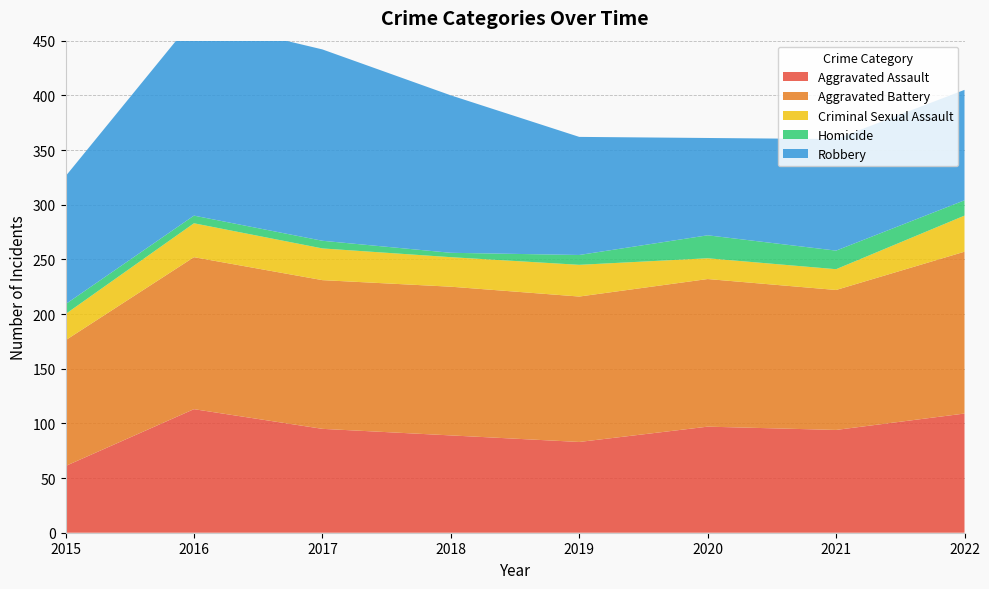

Reading left to right, transcribe all the data shown in this chart.

Aggravated Assault: 2015=61	2016=113	2017=95	2018=89	2019=83	2020=97	2021=94	2022=109
Aggravated Battery: 2015=115	2016=139	2017=136	2018=136	2019=133	2020=135	2021=128	2022=148
Criminal Sexual Assault: 2015=24	2016=31	2017=29	2018=27	2019=29	2020=19	2021=19	2022=33
Homicide: 2015=9	2016=7	2017=7	2018=4	2019=9	2020=21	2021=17	2022=14
Robbery: 2015=117	2016=180	2017=175	2018=144	2019=108	2020=89	2021=102	2022=101